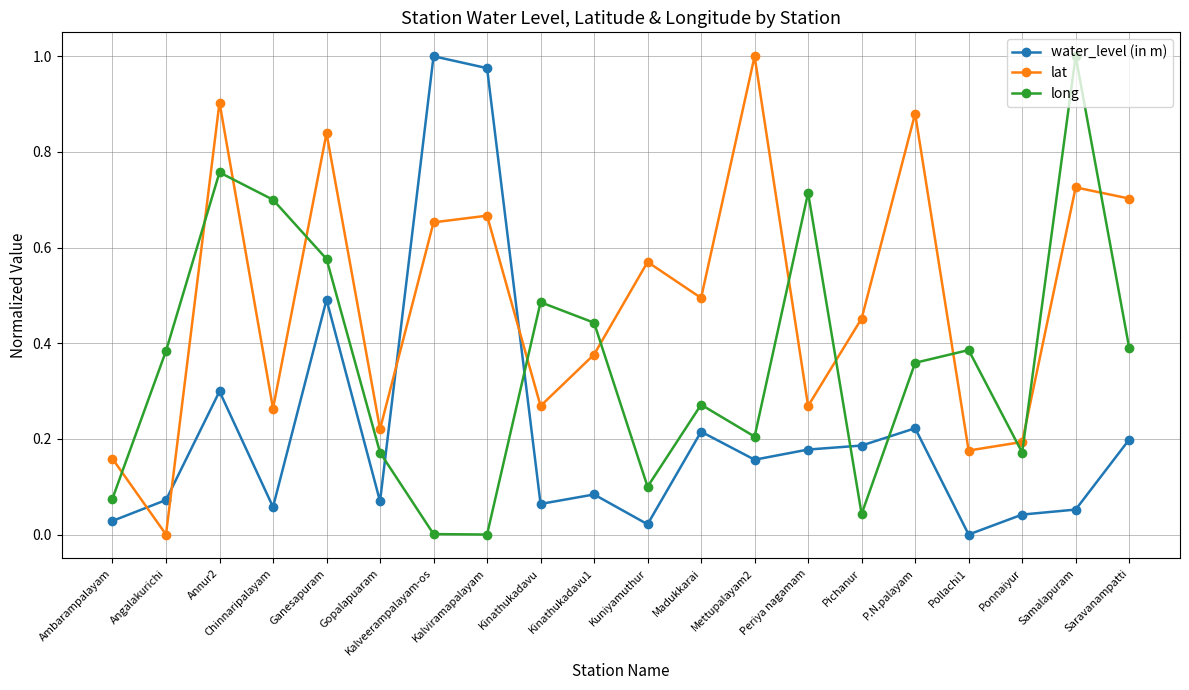

What is the sum of all lat values?

9.8